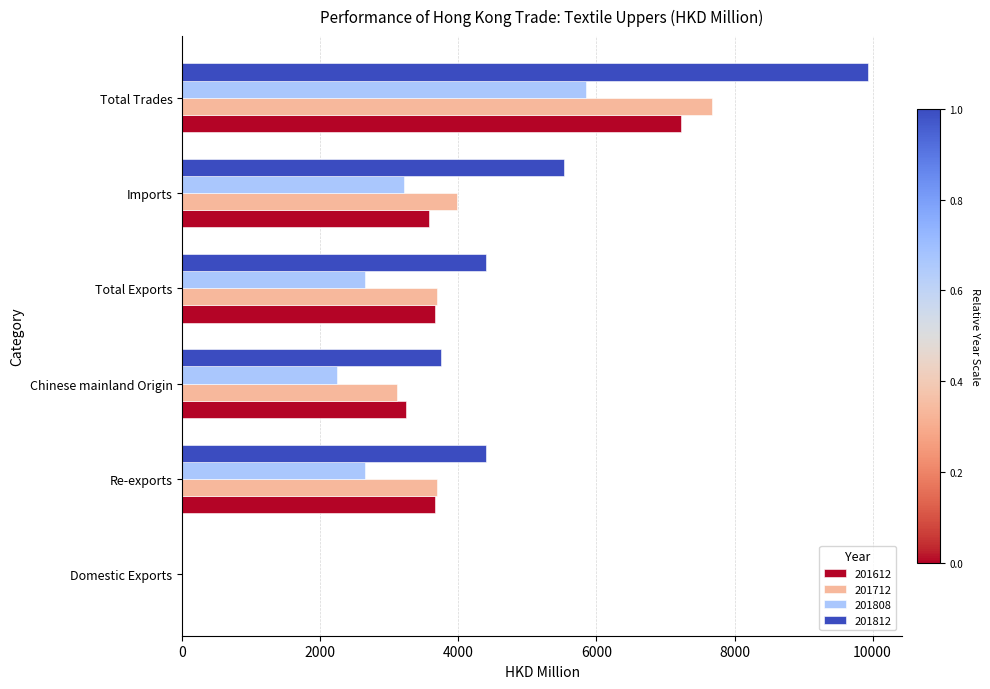

What is the approximate value of 201812 at Re-exports?

4404.9